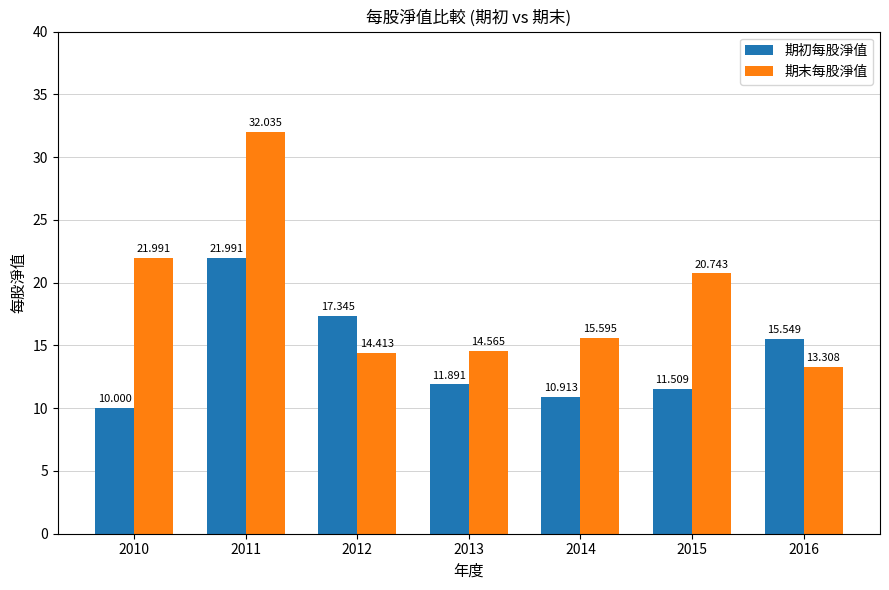

Which category has the highest value in the 期末每股淨值 series?

2011